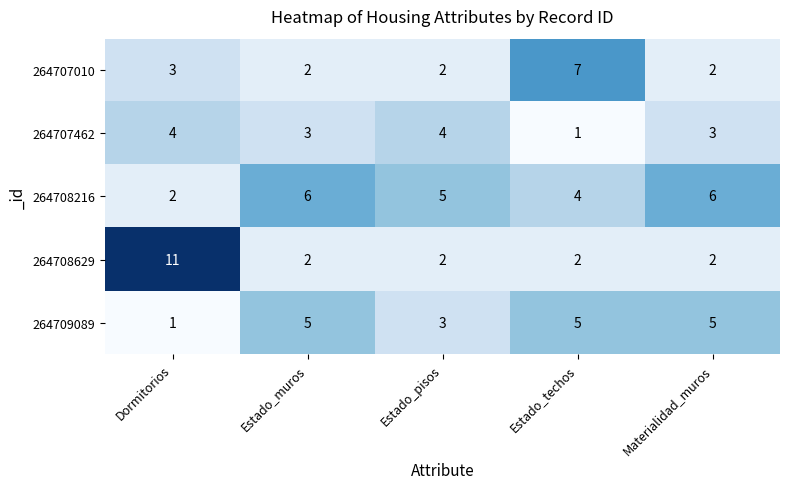

At how many categories does at least one series exceed 2?

5